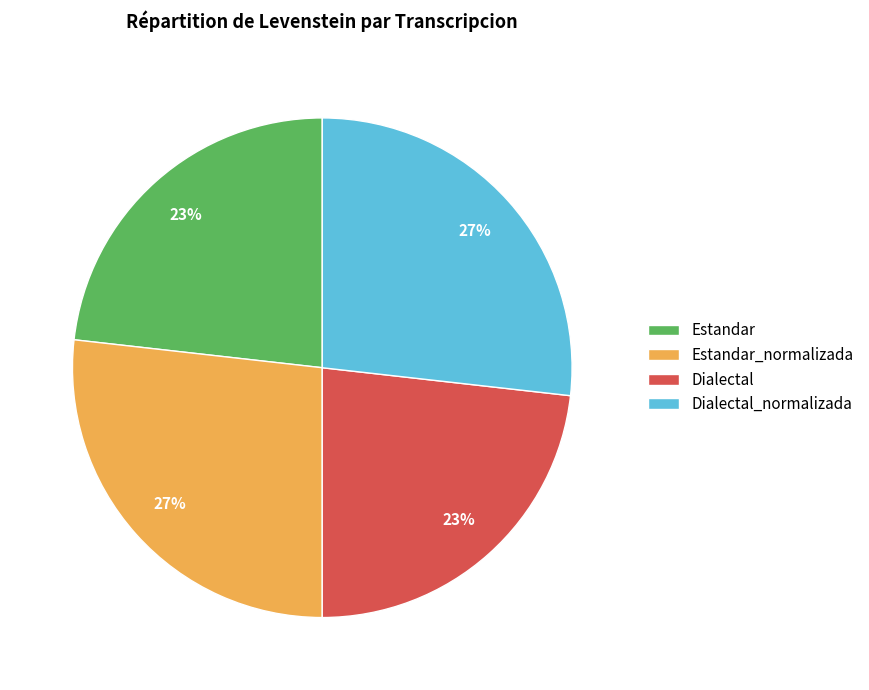

Between Estandar and Estandar_normalizada, which is larger?

Estandar_normalizada